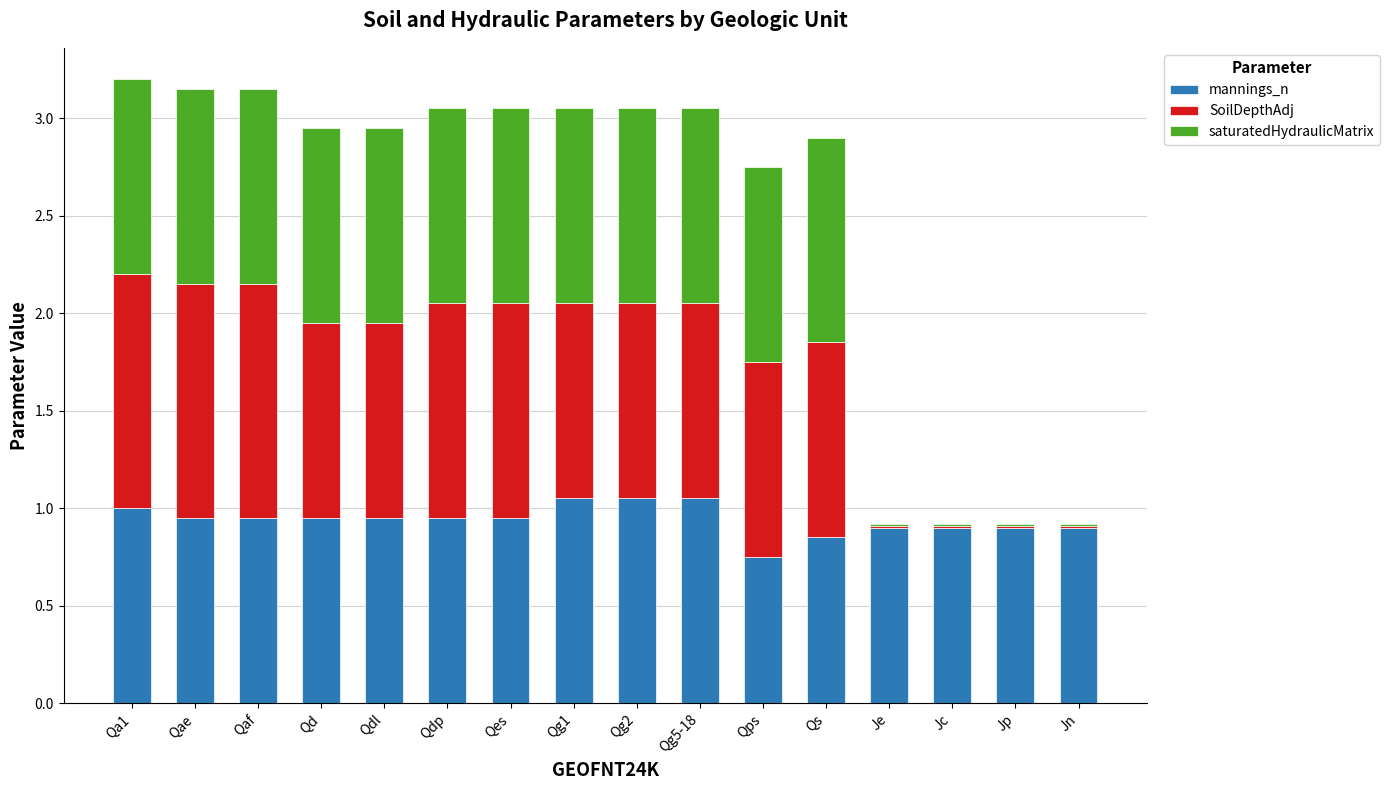

What is the sum of all mannings_n values?

15.1